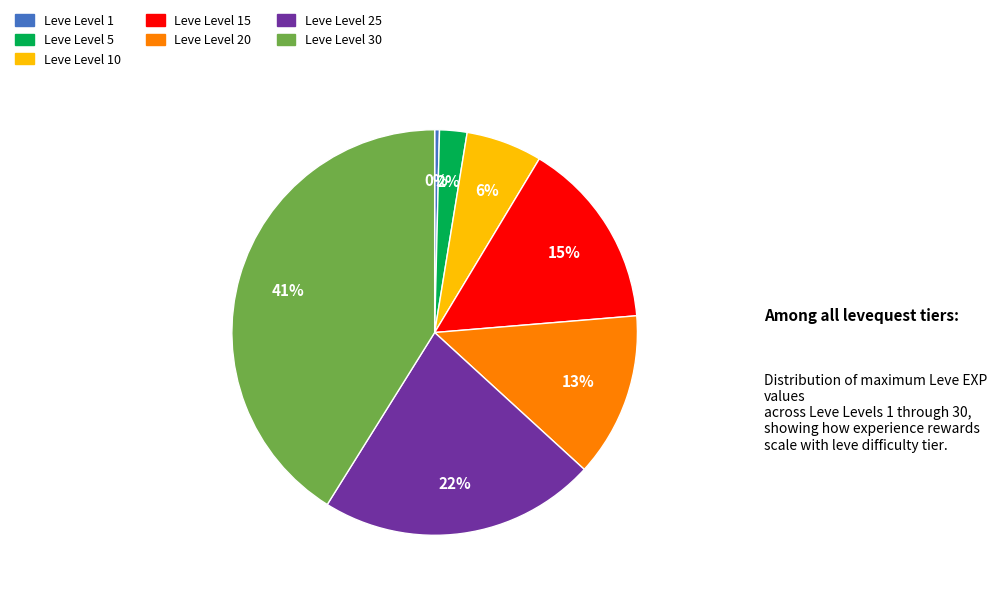

To the nearest percent, what is the difference between the largest and smallest slice percentages?

41%